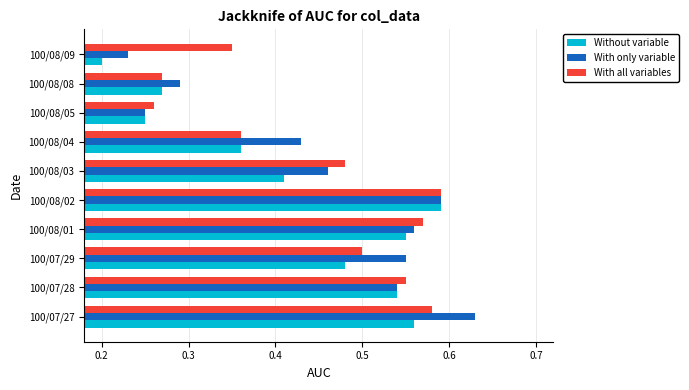

What is the total value across all series at 100/08/08?

0.8